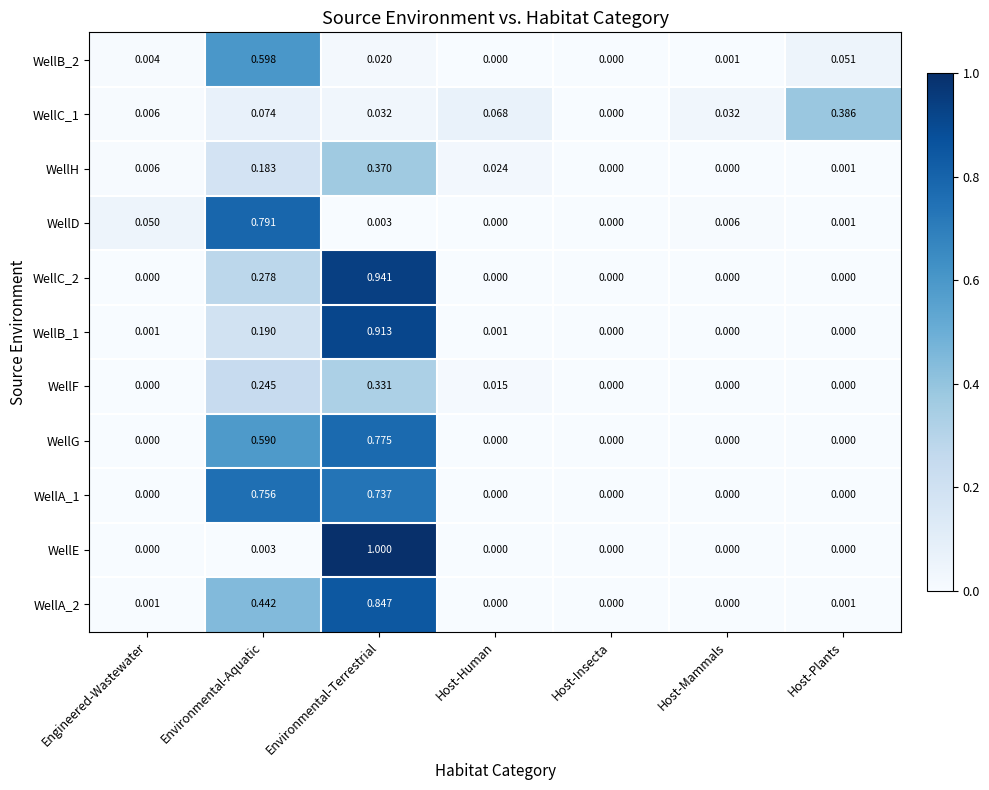

Which series has the widest spread of values?

WellE